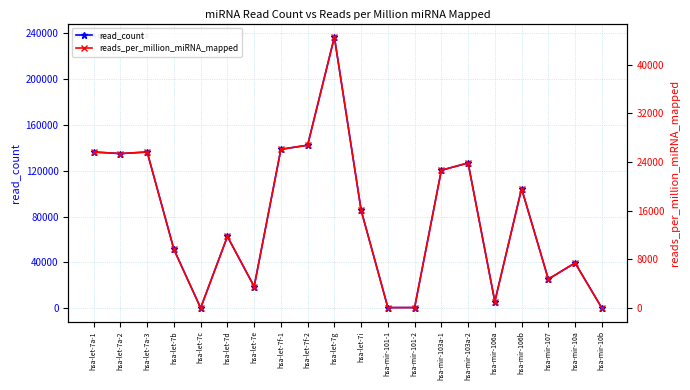

What is the difference between the read_count values at hsa-let-7i and hsa-mir-103a-1?

34960